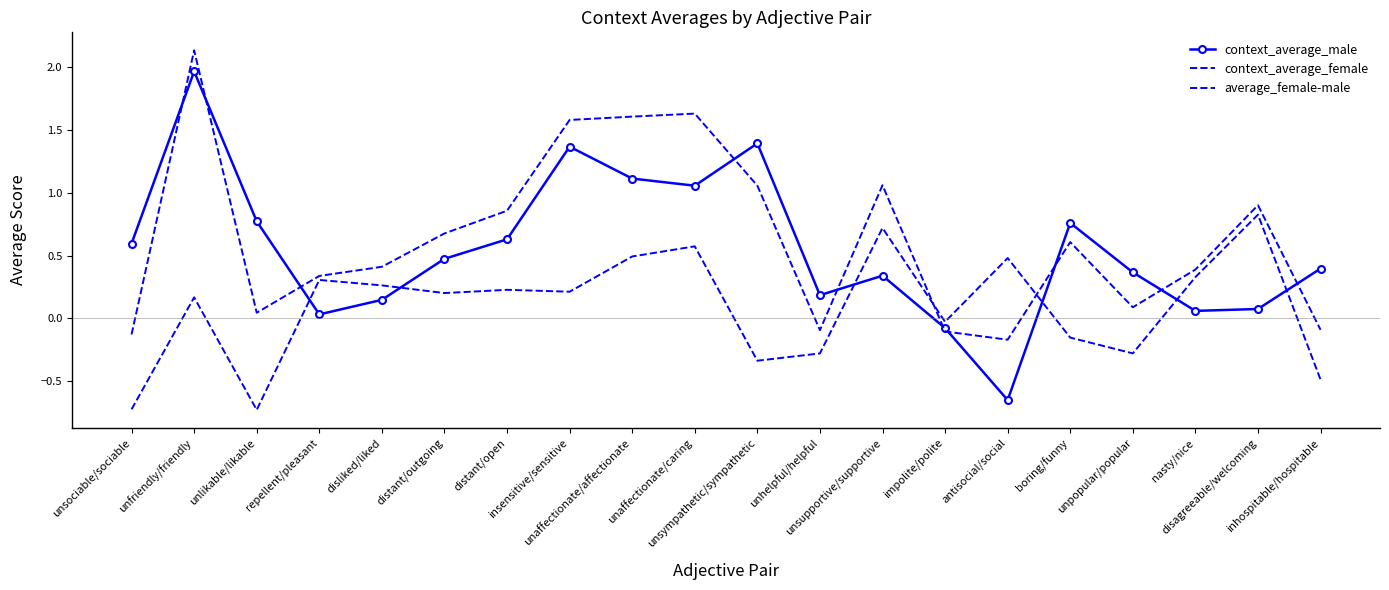

What is the label of the 17th point from the left?

unpopular/popular